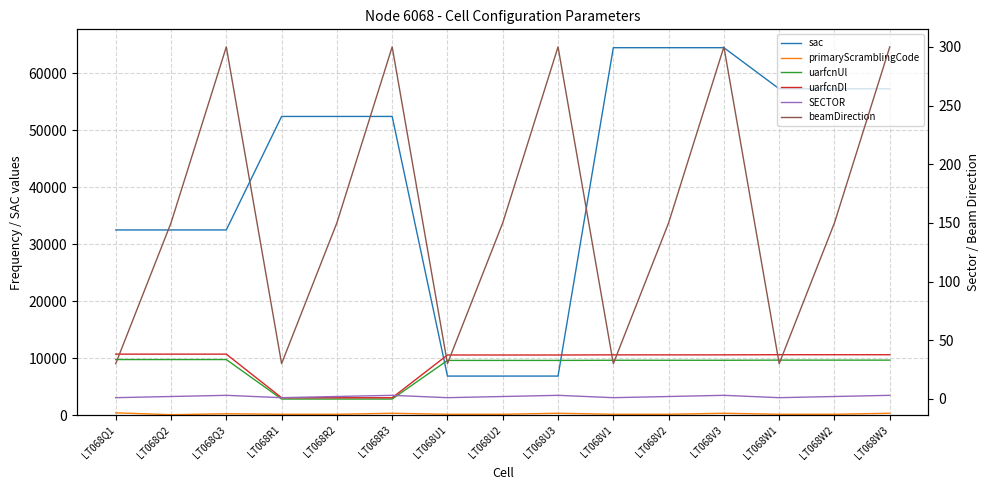

How many data points in beamDirection are less than 150?

5